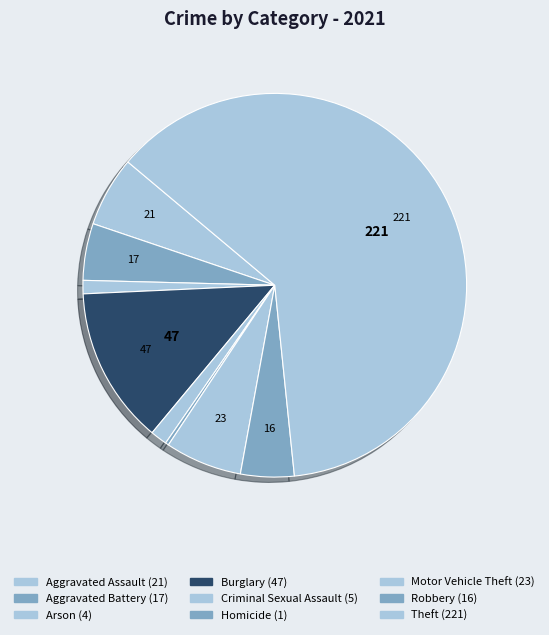

What is the smallest slice in the pie chart?

Homicide